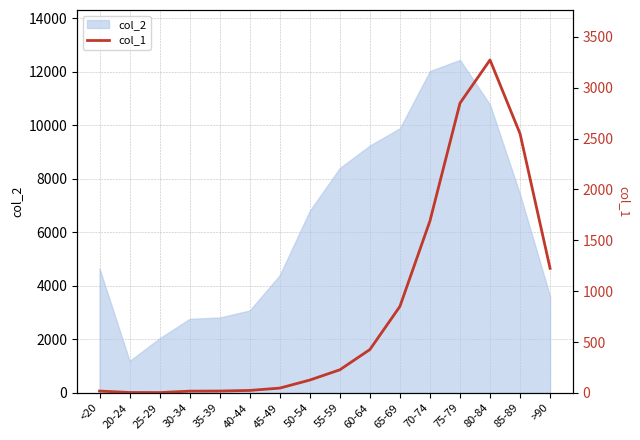

The value of col_2 at 70-74 is 12018. True or false?

True